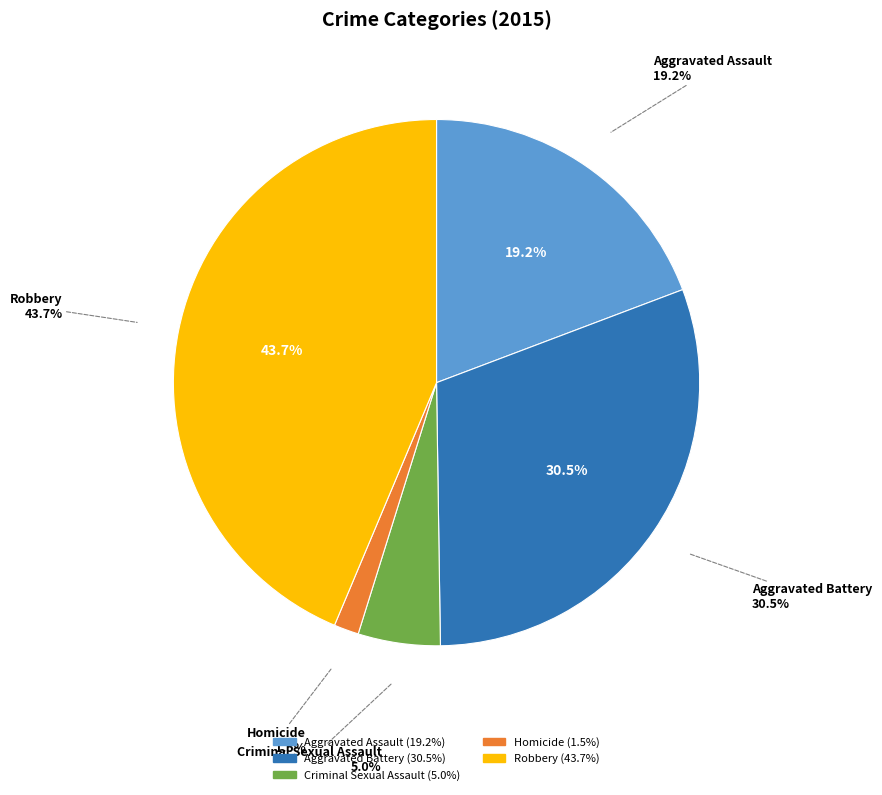

To the nearest percent, what portion does Robbery represent?

44%